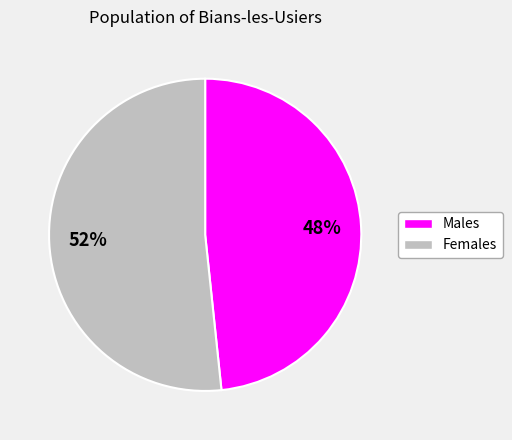

What is the ratio of the value at Males to the value at Females?

0.9